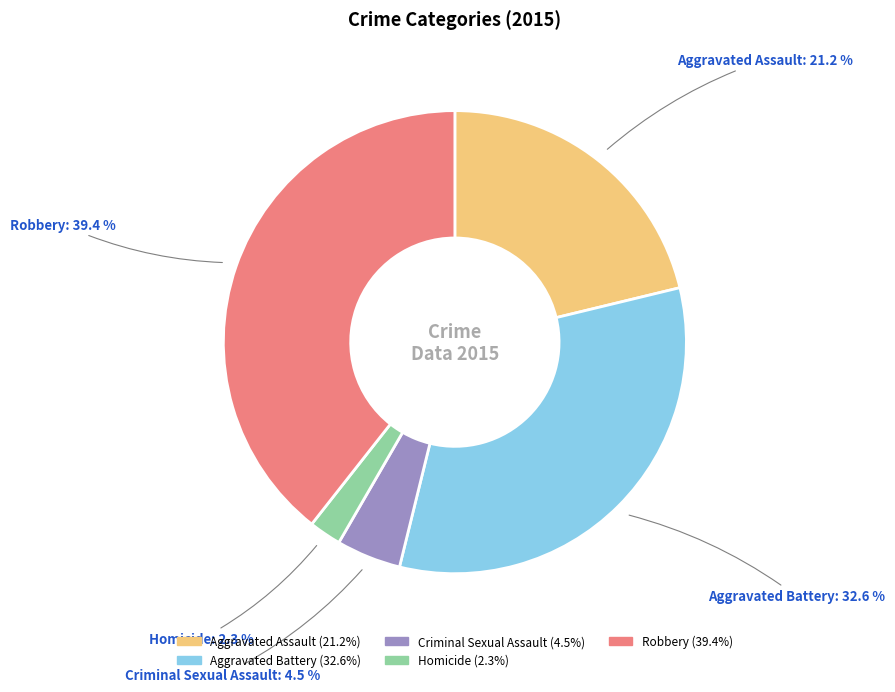

Which has a higher value, Robbery or Aggravated Battery?

Robbery